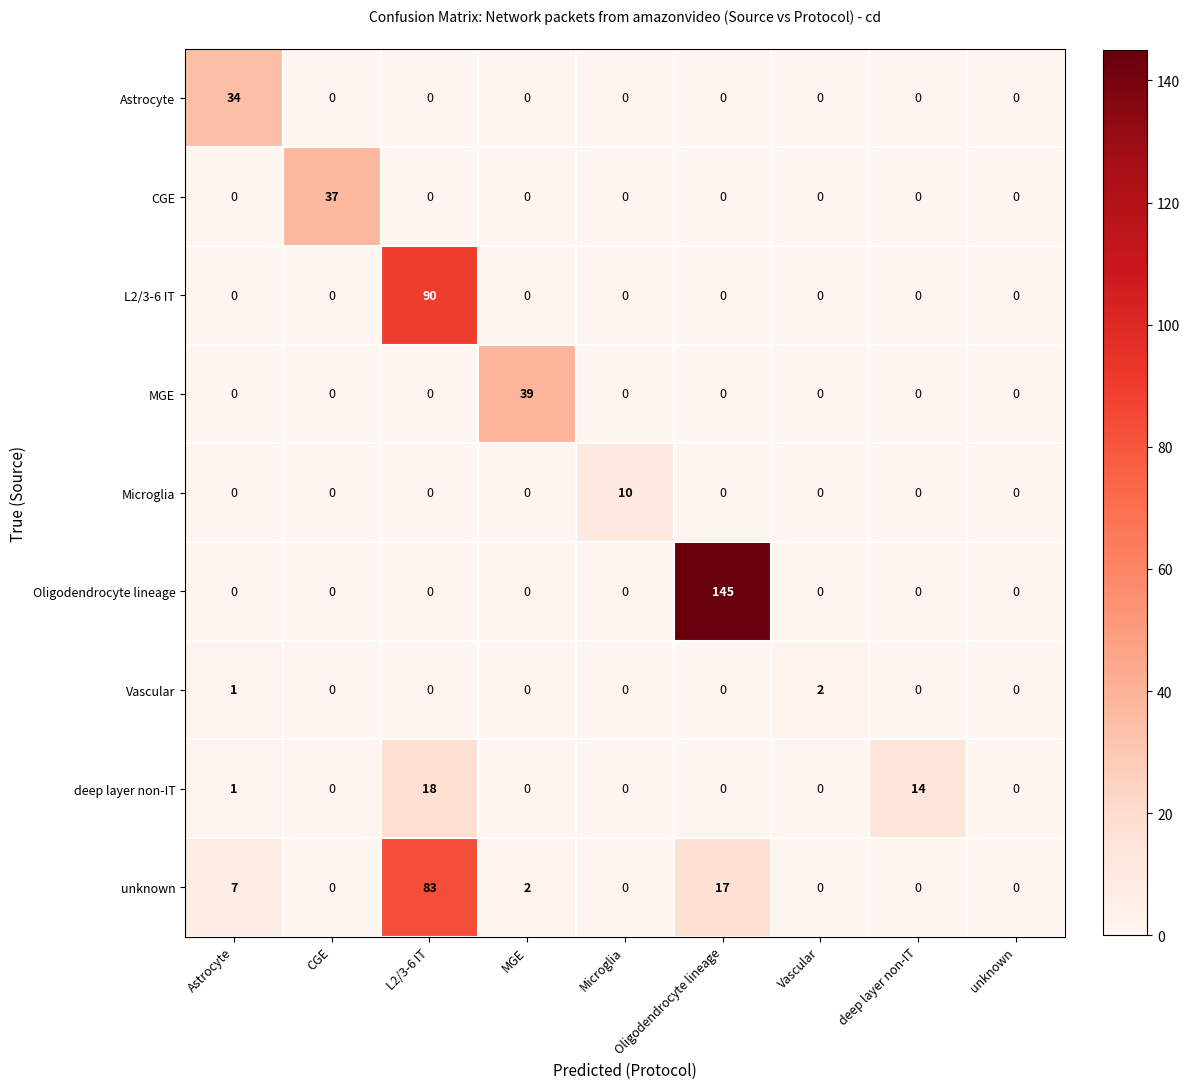

What is the total value across all series at Microglia?

10